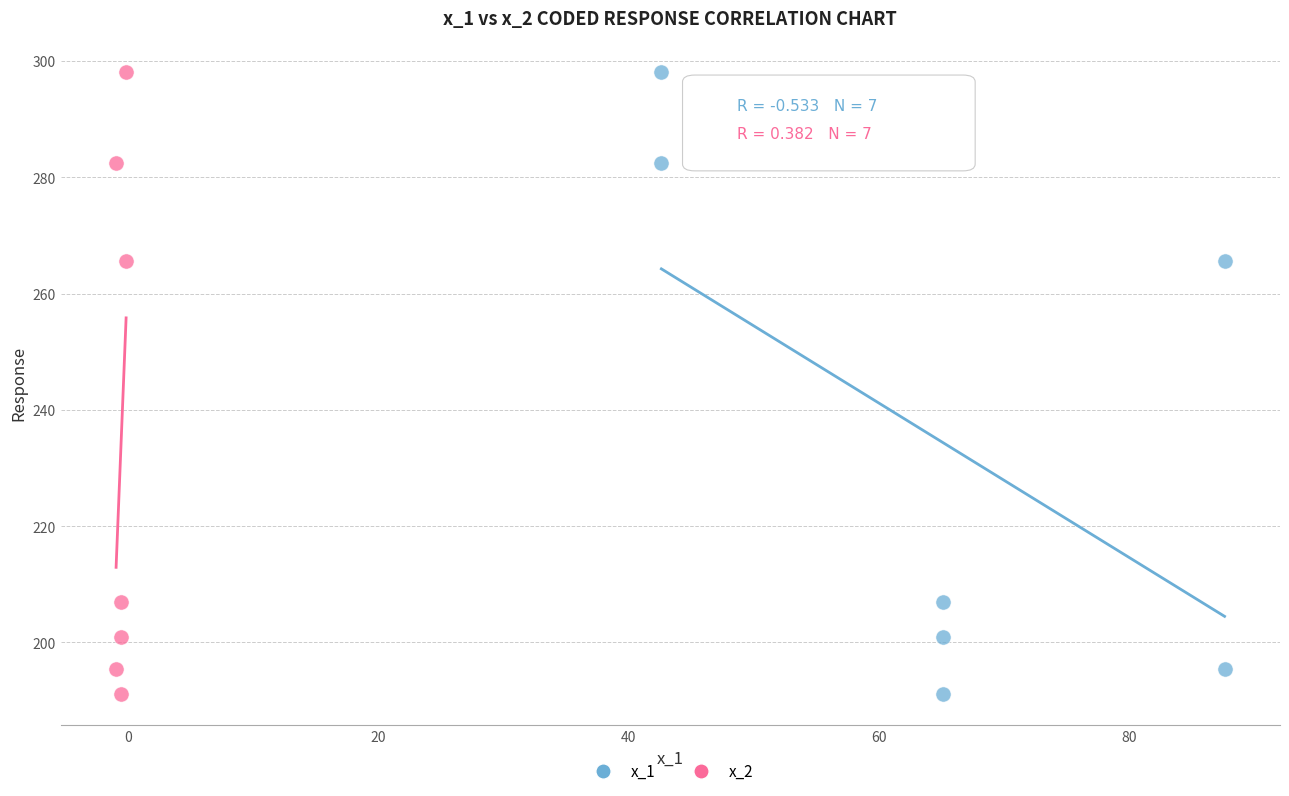

What are all the series names shown in the legend?

x_1, x_2